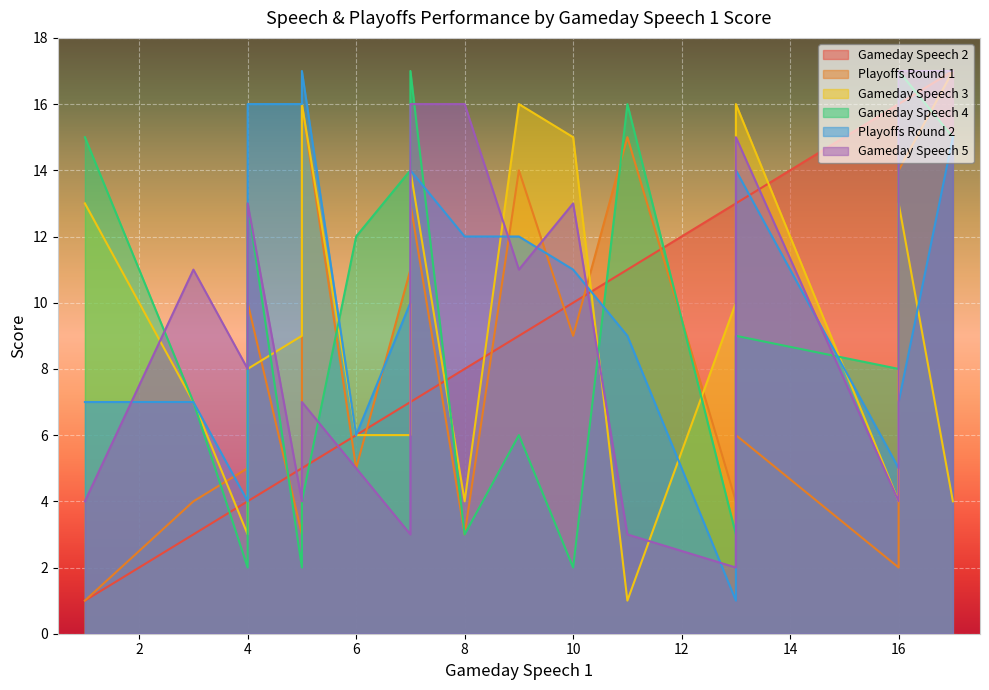

What is the greatest value displayed?

17